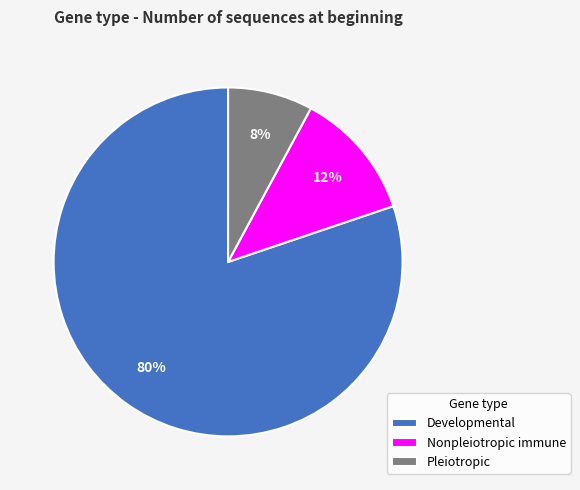

Count the number of slices in the pie.

3